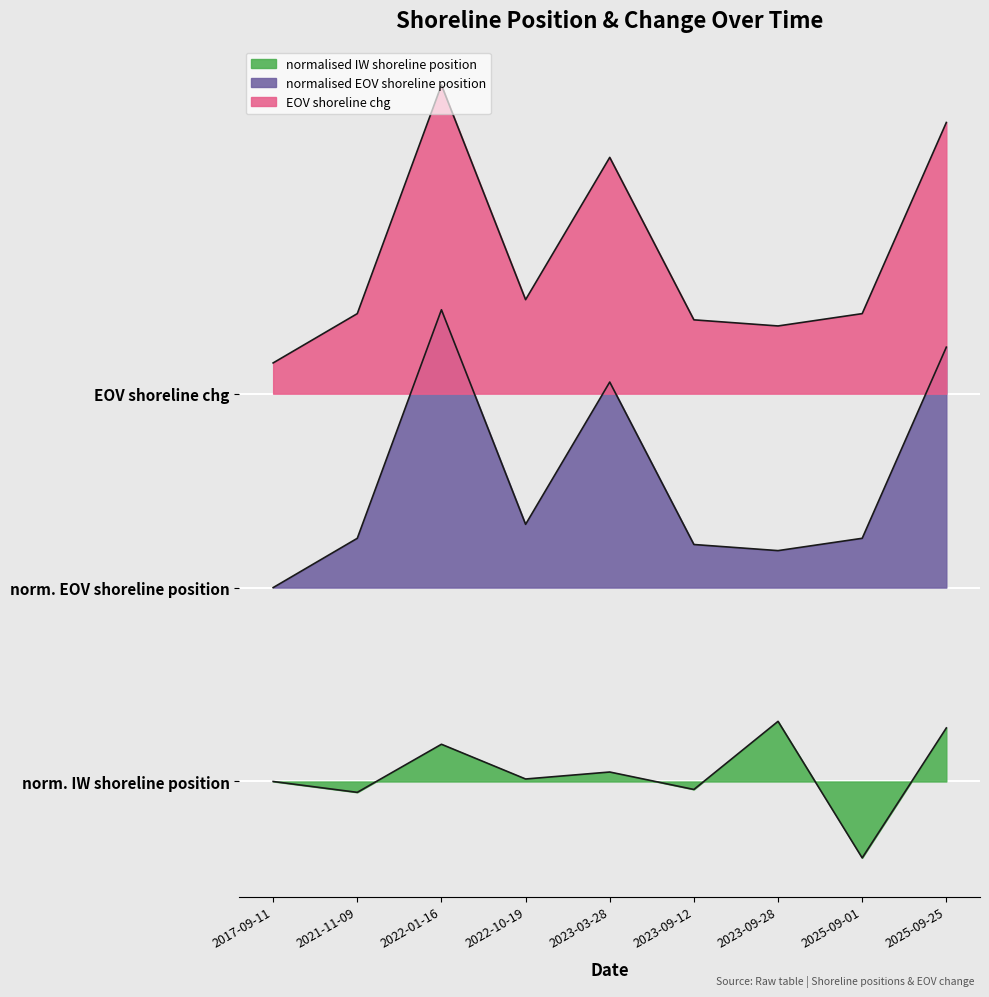

The value of EOV_shoreline_chg at 2017-09-11 is 44.8. True or false?

False